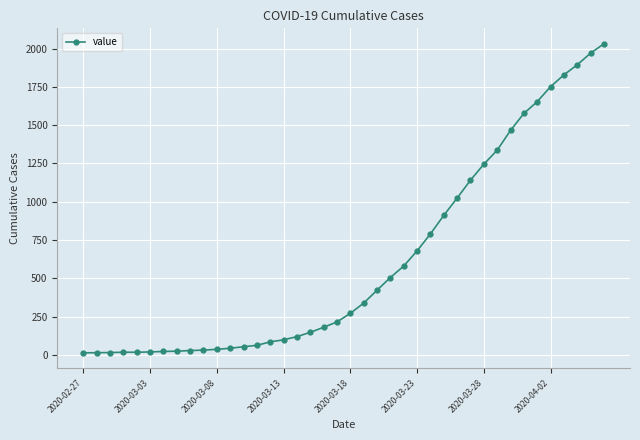

What is the maximum value shown in the chart?

2032